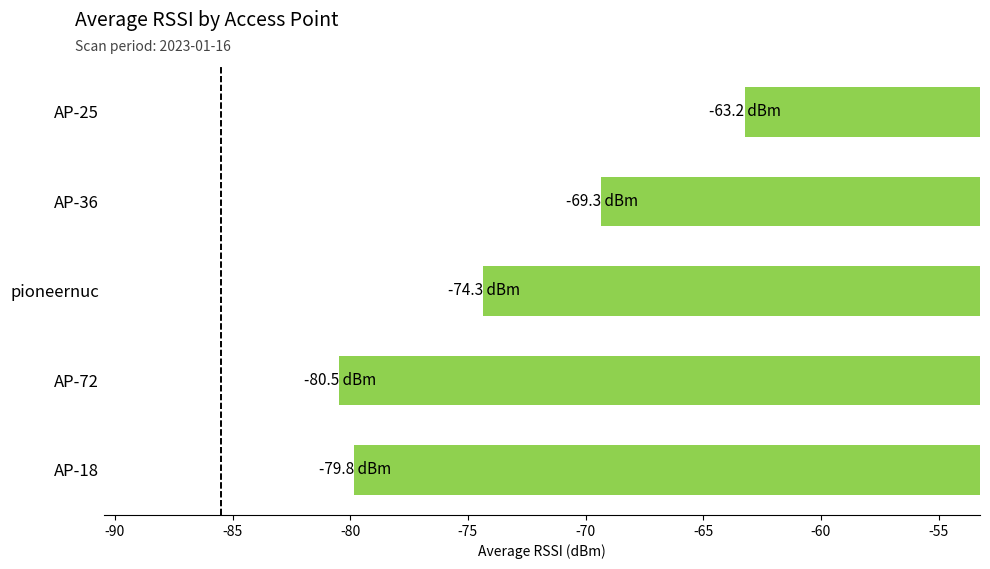

What is the change in value from AP-25 to pioneernuc?

-11.1